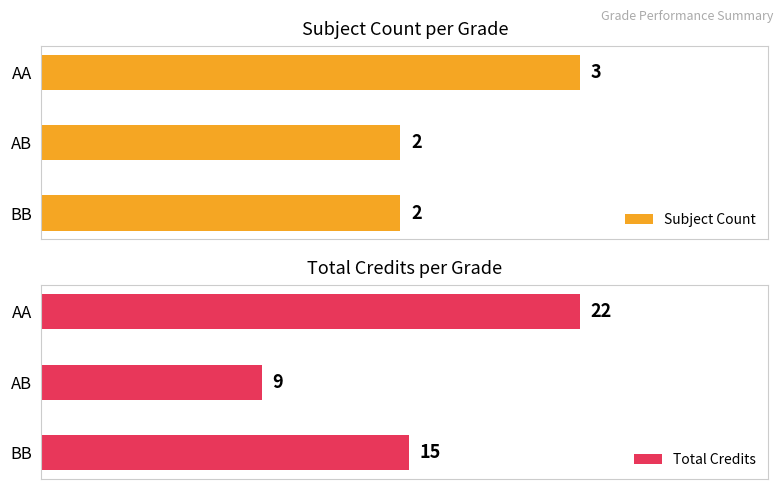

What is the sum of all Total Credits values?

46